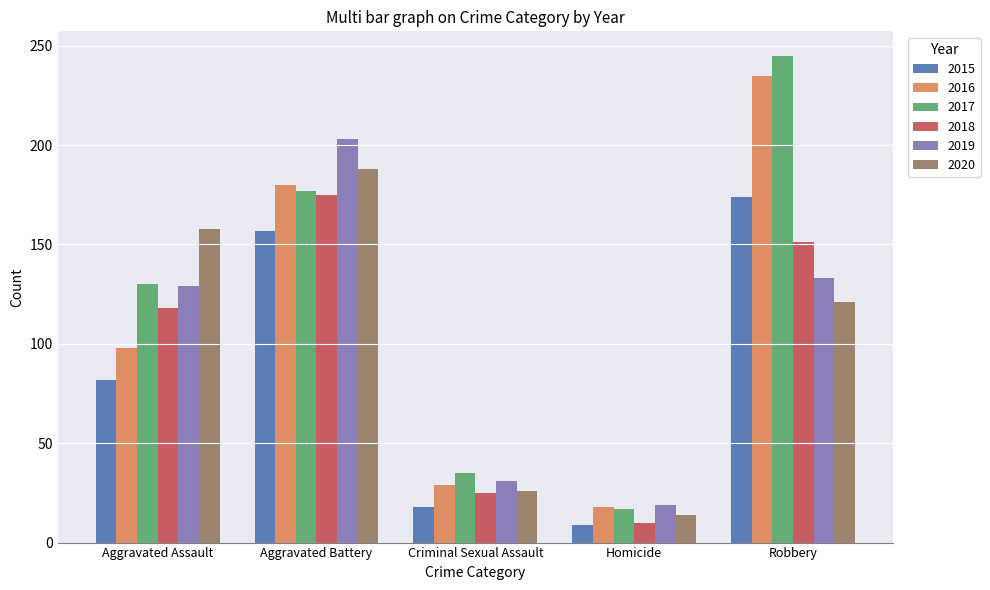

What is the label of the 2nd bar from the right?

Homicide